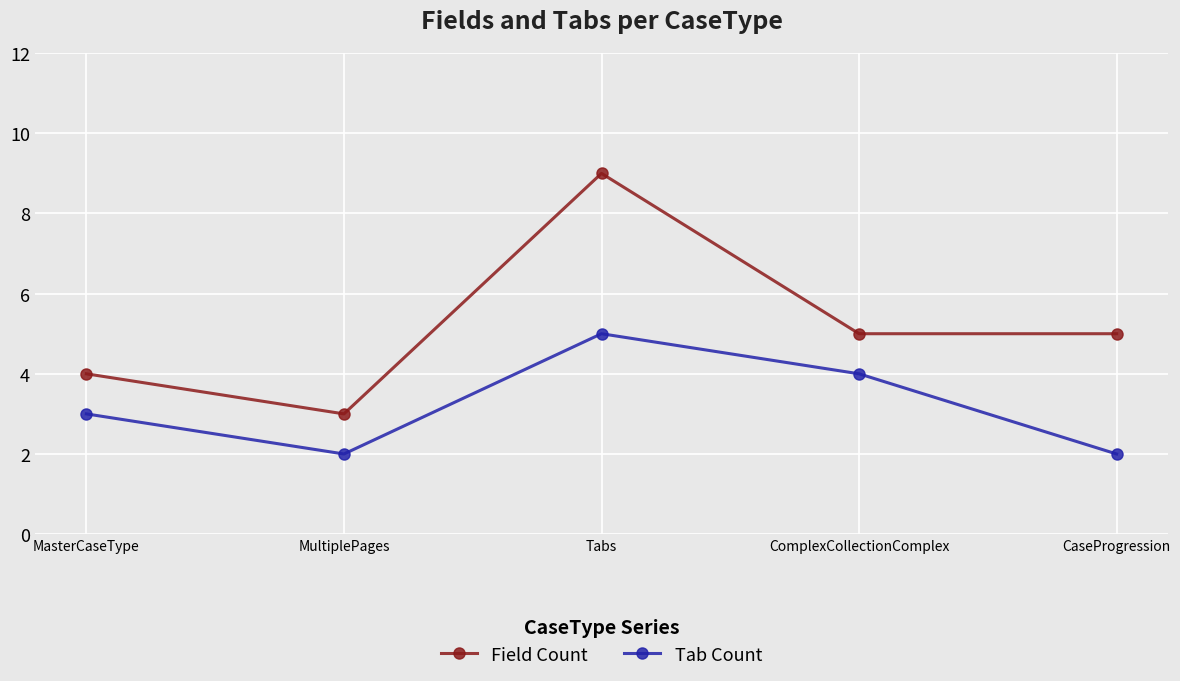

True or false: Tab Count and Field Count cross at least once.

False